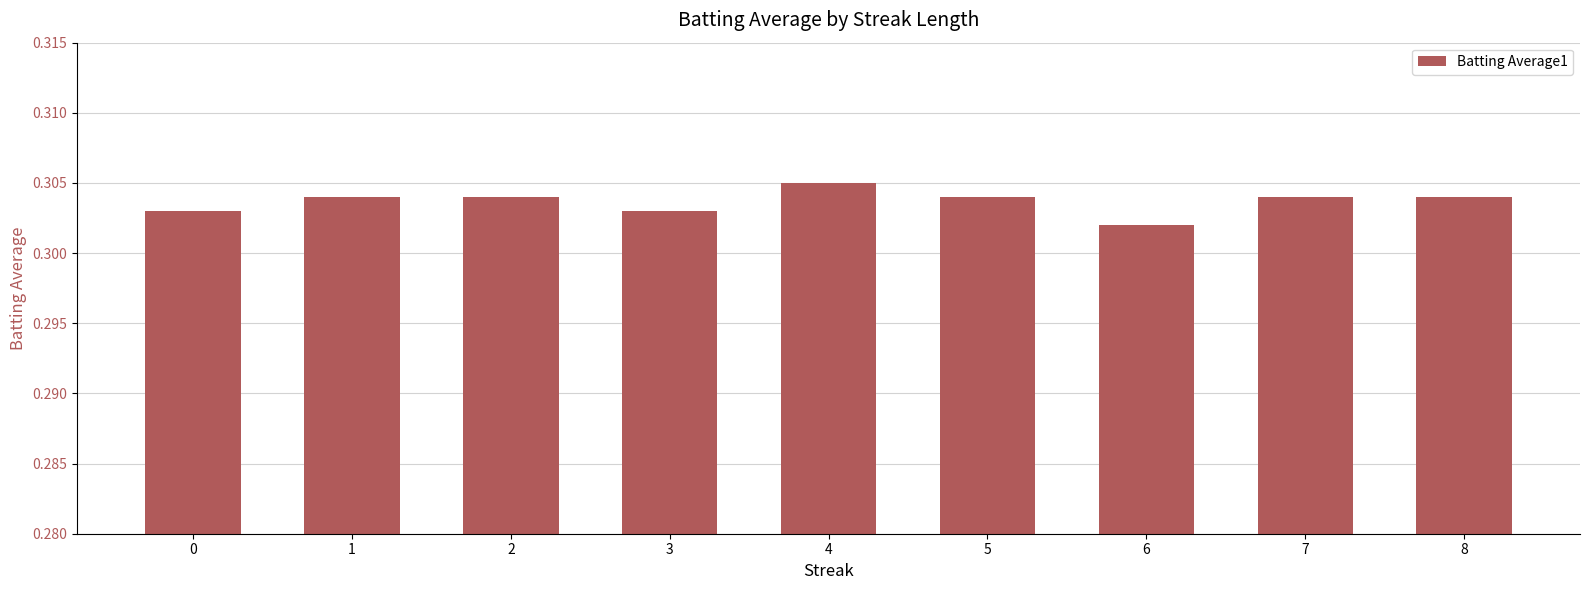

How many values are between 0 and 1?

9